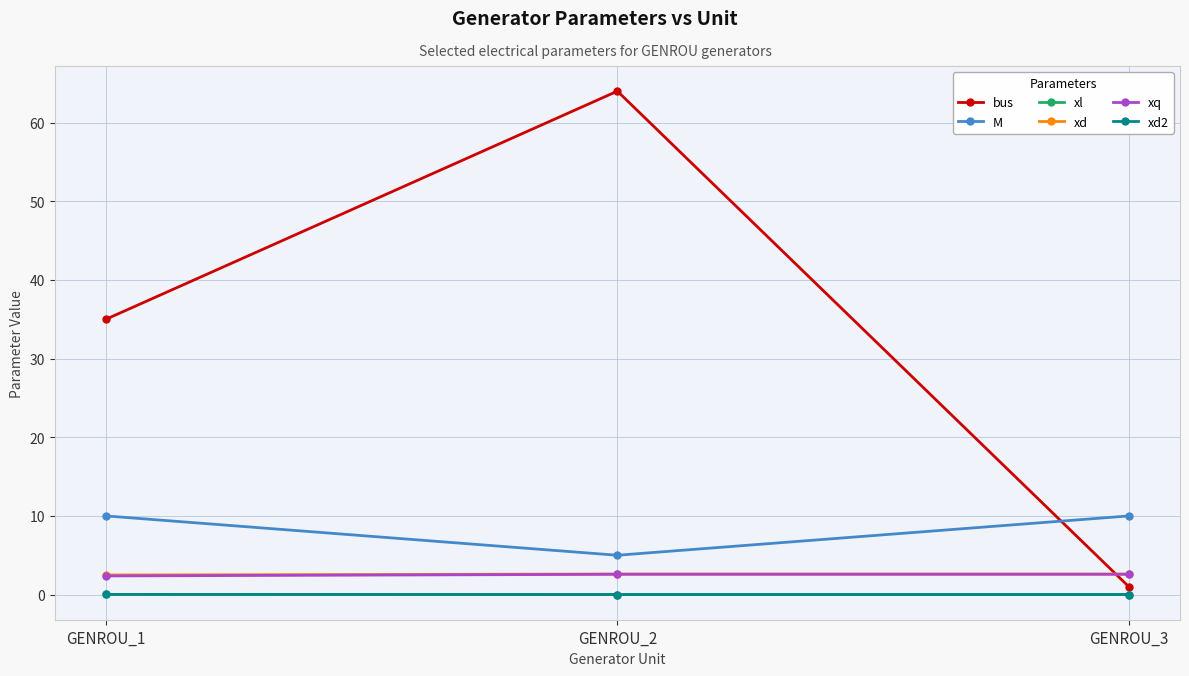

Between GENROU_1 and GENROU_2, which series saw the biggest shift?

bus